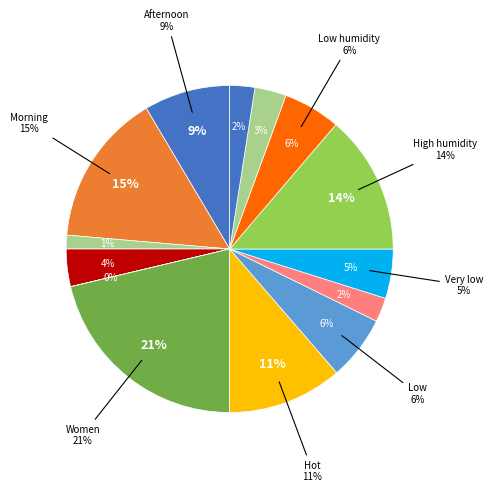

Which slice is the smallest?

Not known